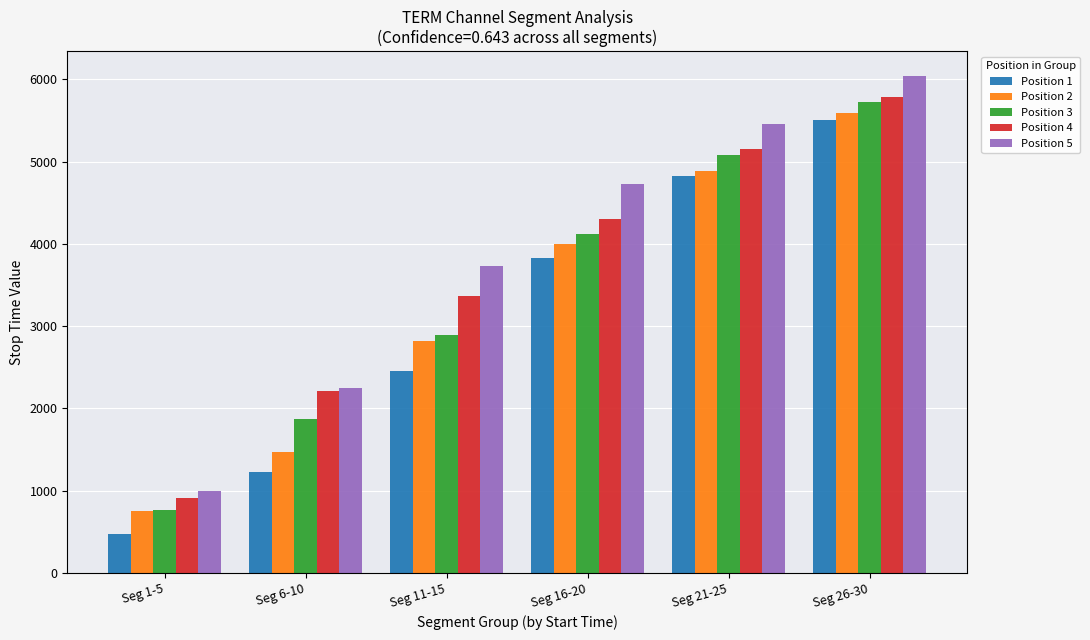

Rank the categories by Position 3 value from lowest to highest.

Seg 1-5, Seg 6-10, Seg 11-15, Seg 16-20, Seg 21-25, Seg 26-30